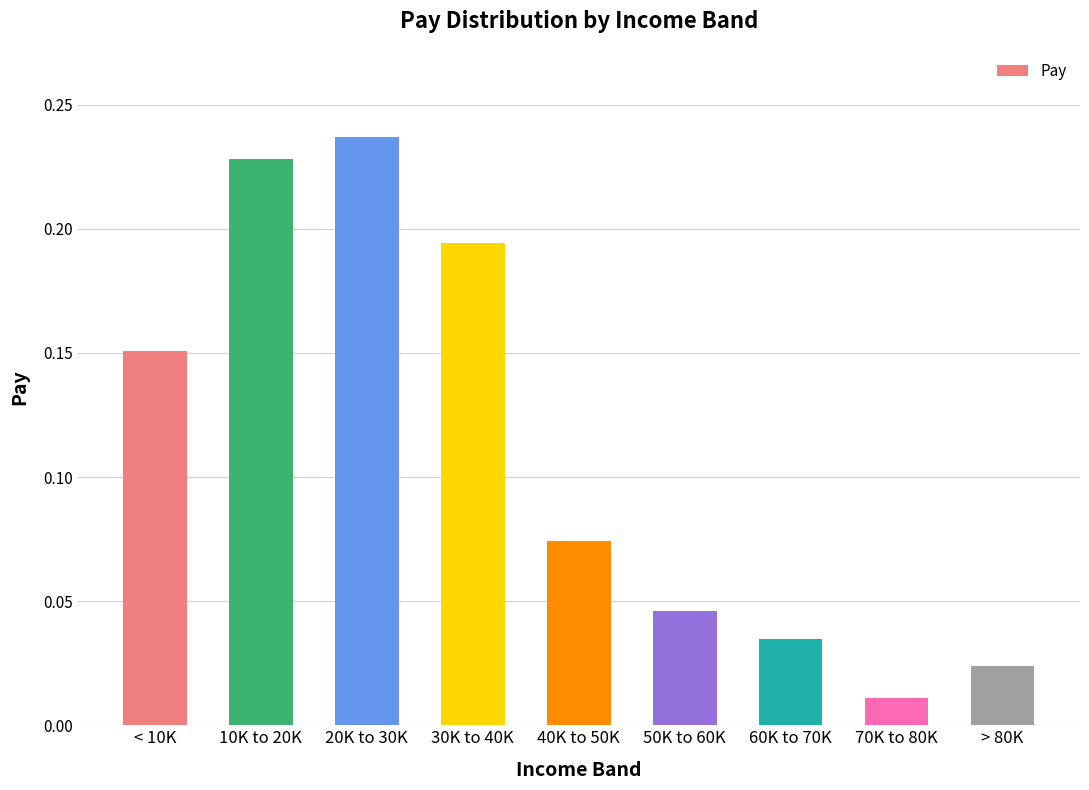

What is the sum of all values?

1.0